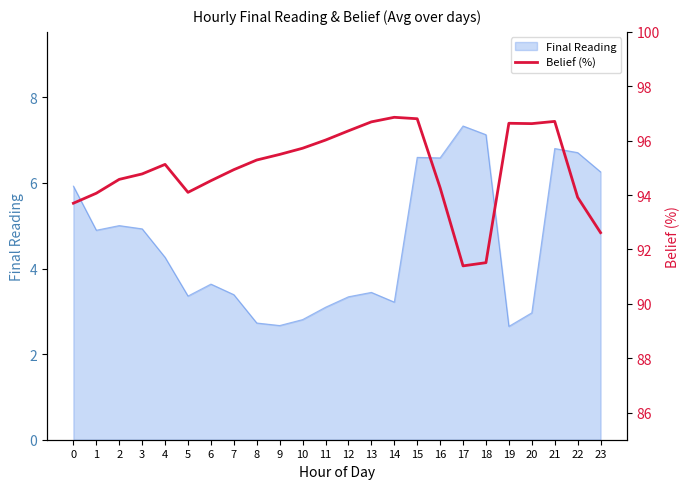

The chart shows a value of 126.0 at 15. True or false?

False